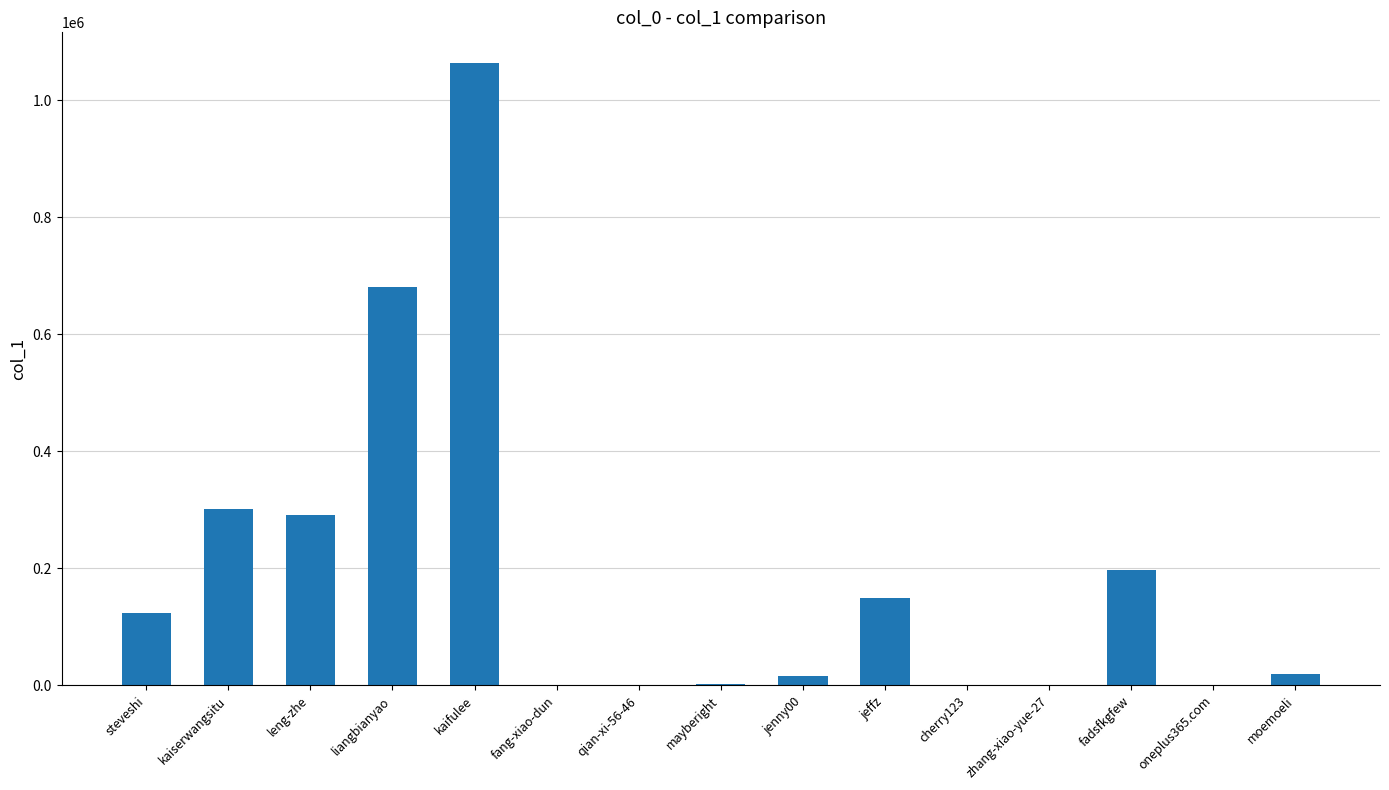

Approximately how many times larger is the value at leng-zhe compared to kaiserwangsitu?

1.0